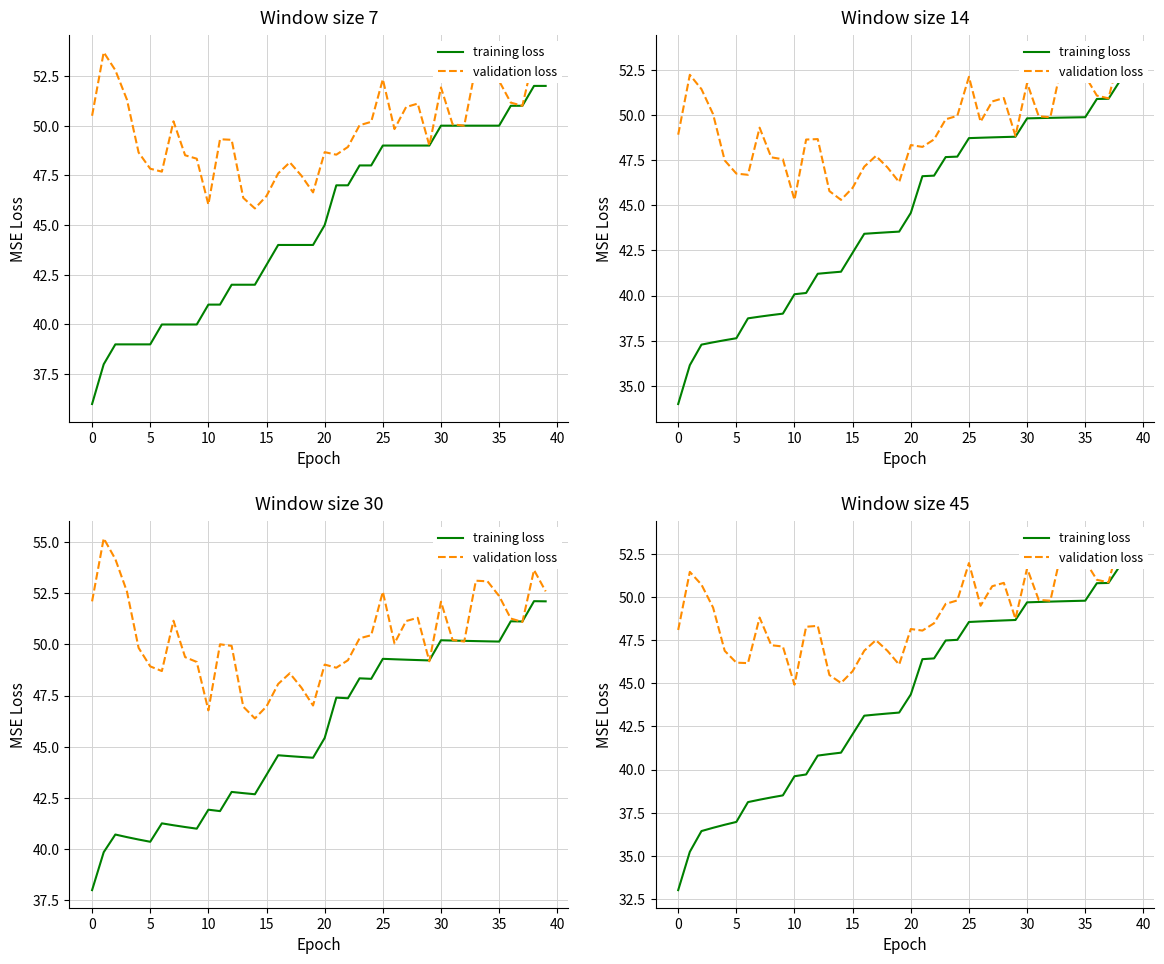

How many distinct data groups are displayed?

2